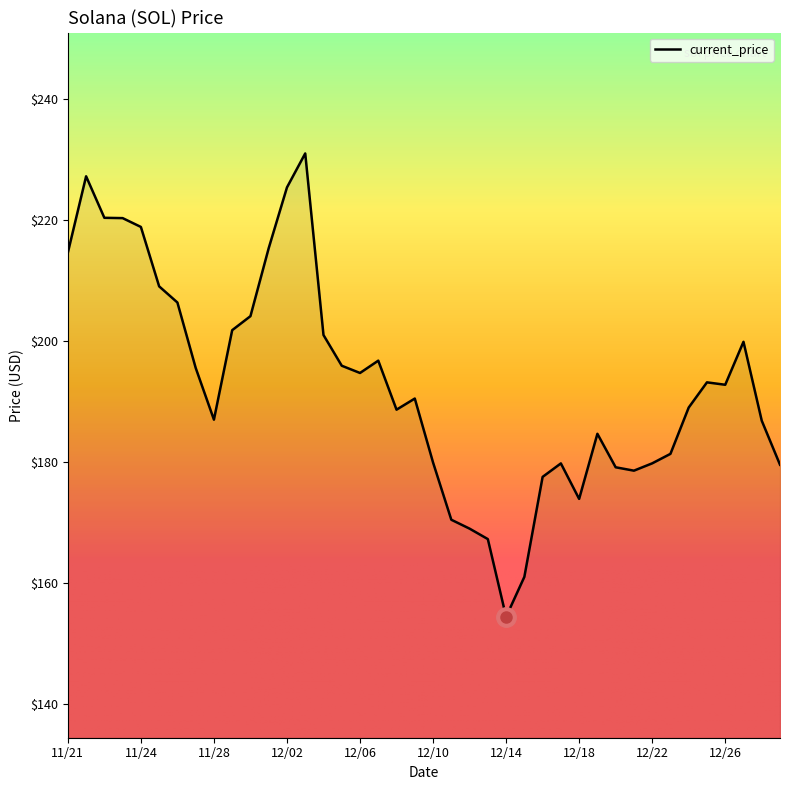

What is the maximum value shown in the chart?

231.0